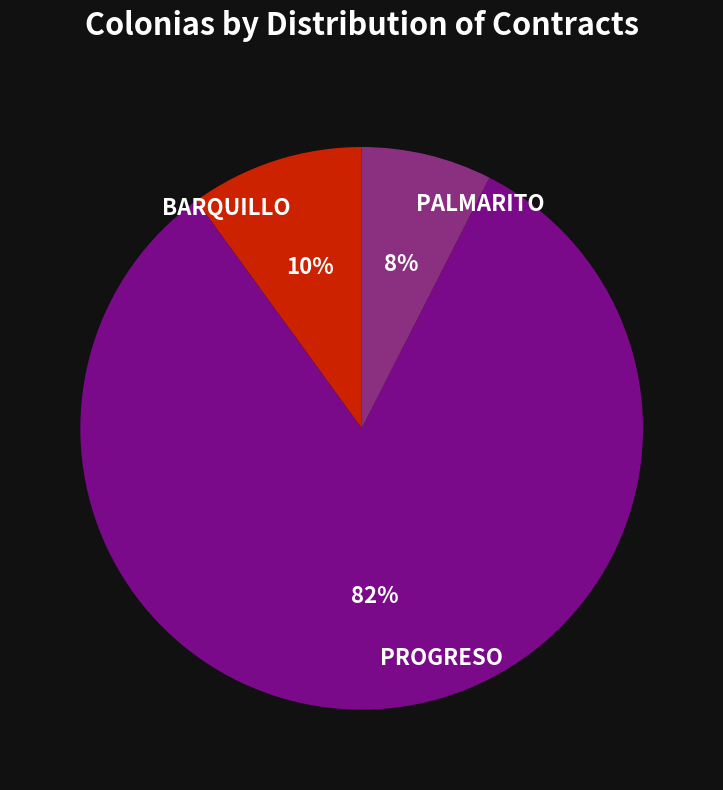

Approximately how many times larger is the value at PROGRESO compared to BARQUILLO?

8.2